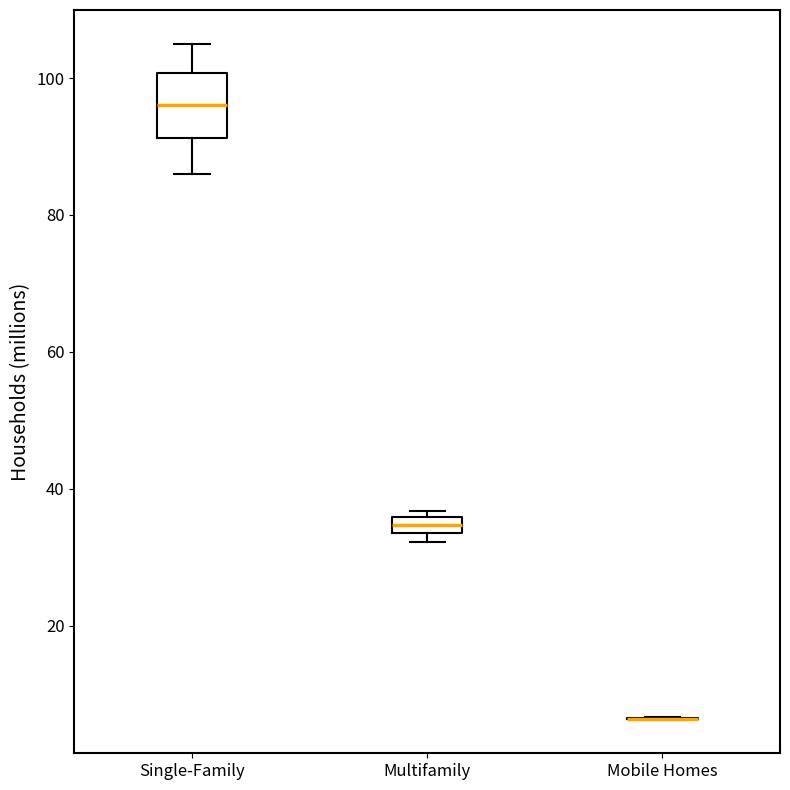

Which box is the tallest, from its lower edge to its upper edge?

Single-Family